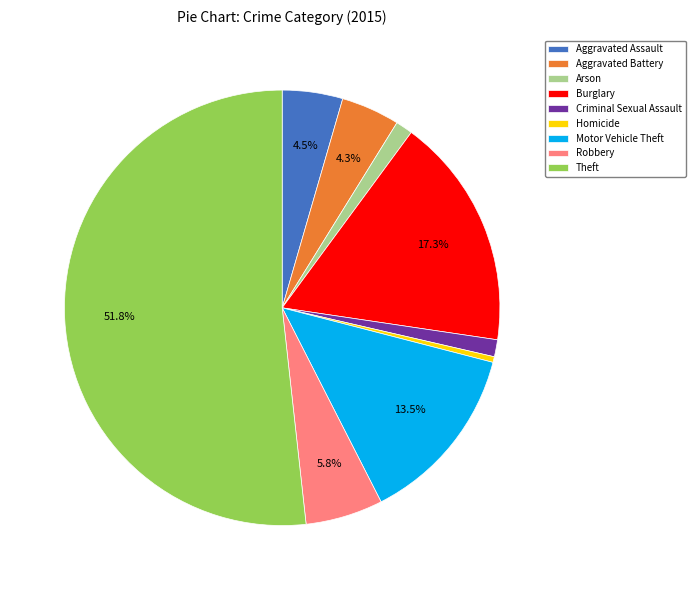

Which has a higher value, Motor Vehicle Theft or Criminal Sexual Assault?

Motor Vehicle Theft